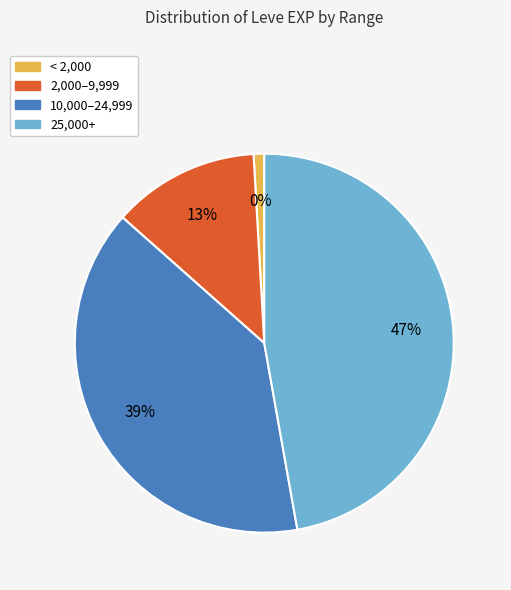

Is there a majority slice in this chart?

No